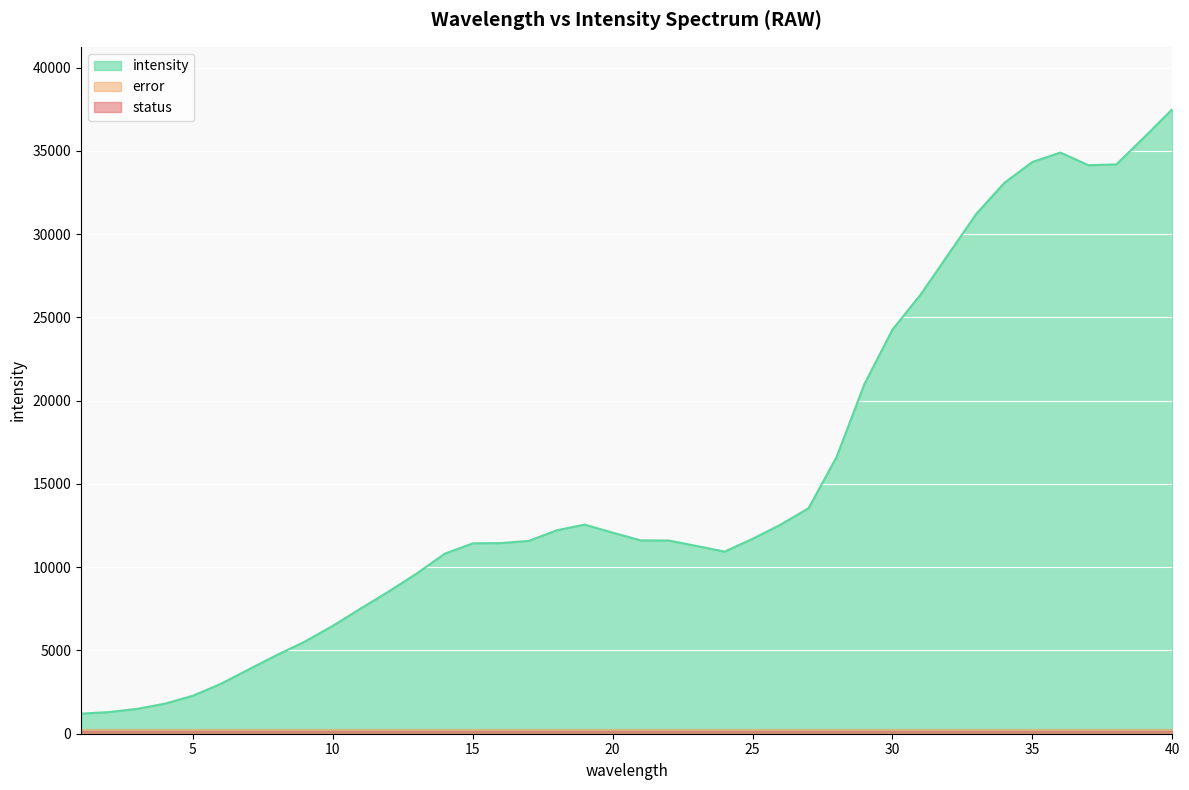

Reading left to right, extract all data points from this chart.

intensity: 1206	1301	1492	1805	2284	2999	3868	4727	5533	6483	7524	8545	9626	10812	11432	11447	11578	12216	12558	12074	11609	11602	11274	10937	11705	12553	13543	16613	21012	24269	26360	28796	31228	33081	34334	34897	34140	34186	35826	37498
error: 0	0	0	0	0	0	0	0	0	0	0	0	0	0	0	0	0	0	0	0	0	0	0	0	0	0	0	0	0	0	0	0	0	0	0	0	0	0	0	0
status: 0	0	0	0	0	0	0	0	0	0	0	0	0	0	0	0	0	0	0	0	0	0	0	0	0	0	0	0	0	0	0	0	0	0	0	0	0	0	0	0